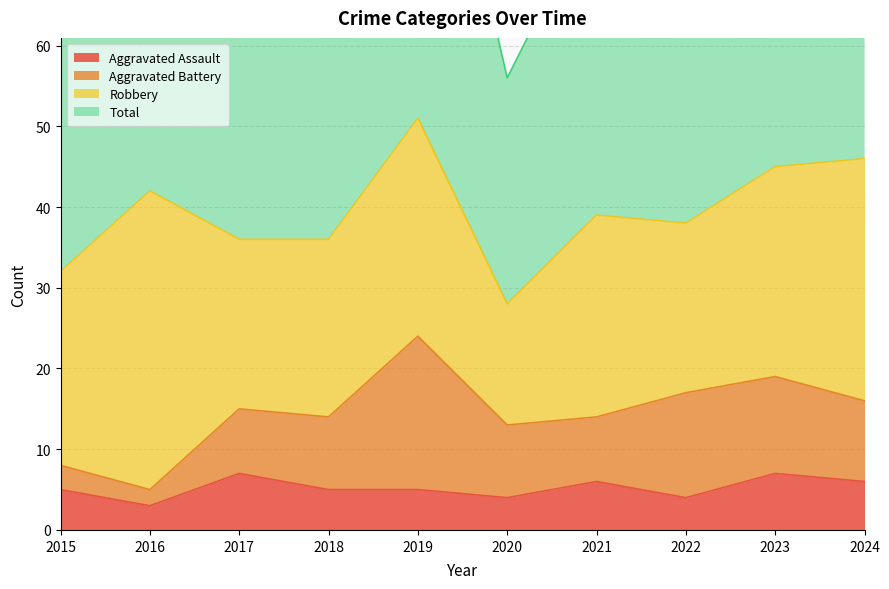

Which series has the largest total across all categories?

Total